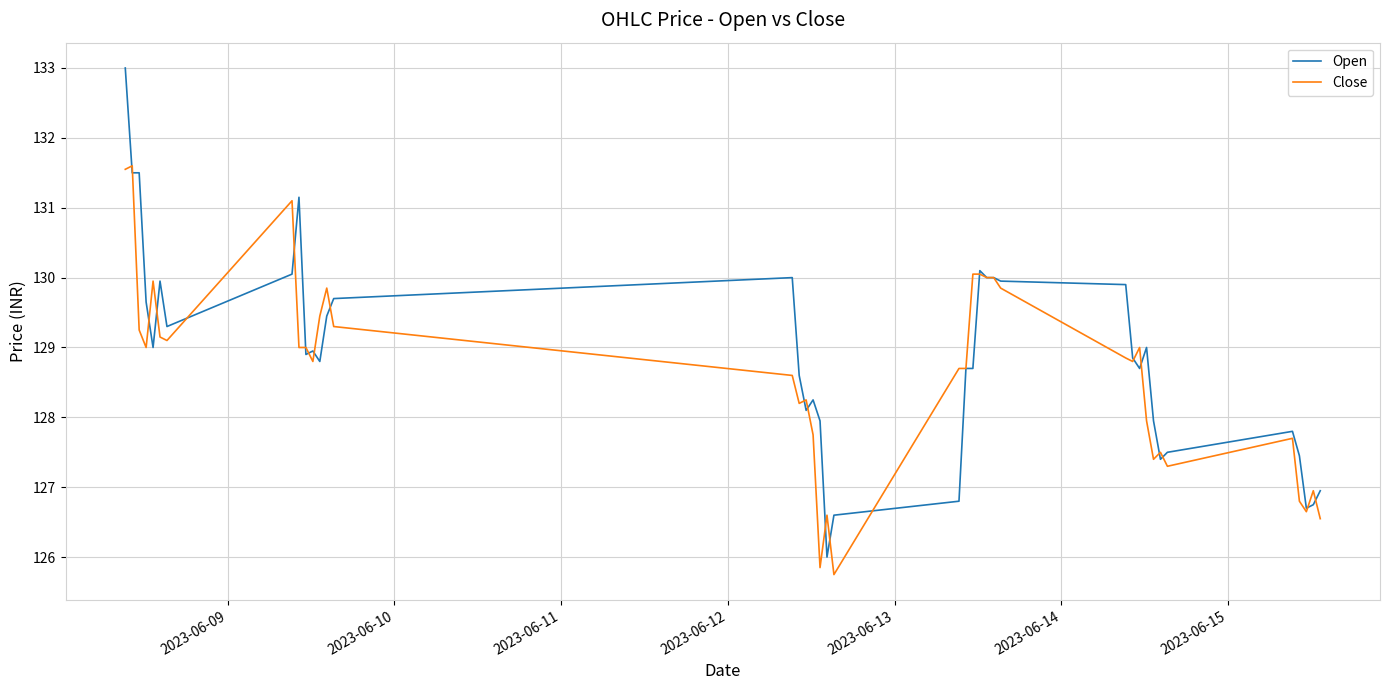

Rank the series by their maximum value, from highest to lowest.

Open, Close